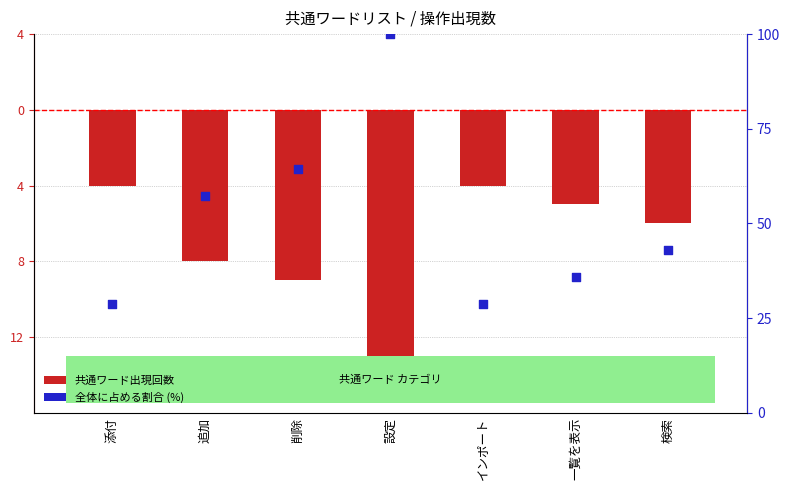

Which series has the largest Y range (max minus min)?

全体に占める割合 (%)